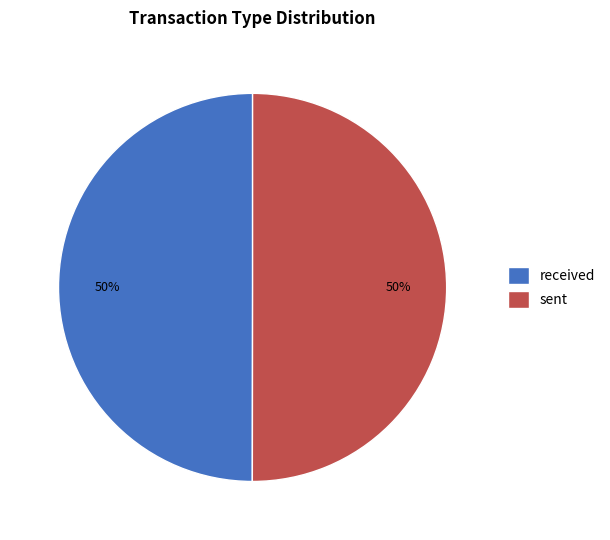

Is the sum of sent and received greater than half?

Yes